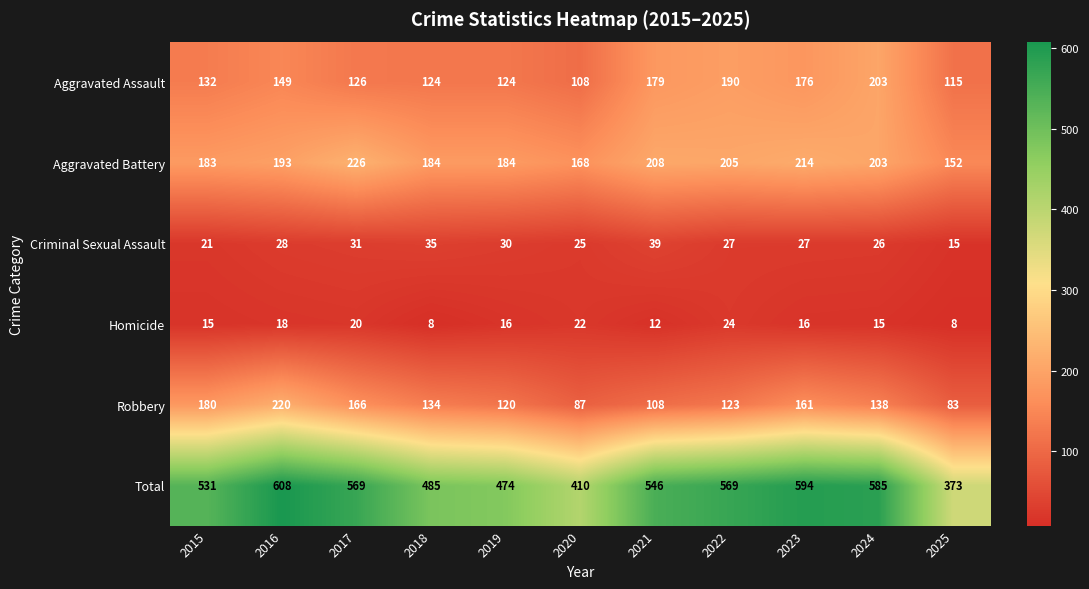

The value of Homicide at 2024 is 27. True or false?

False